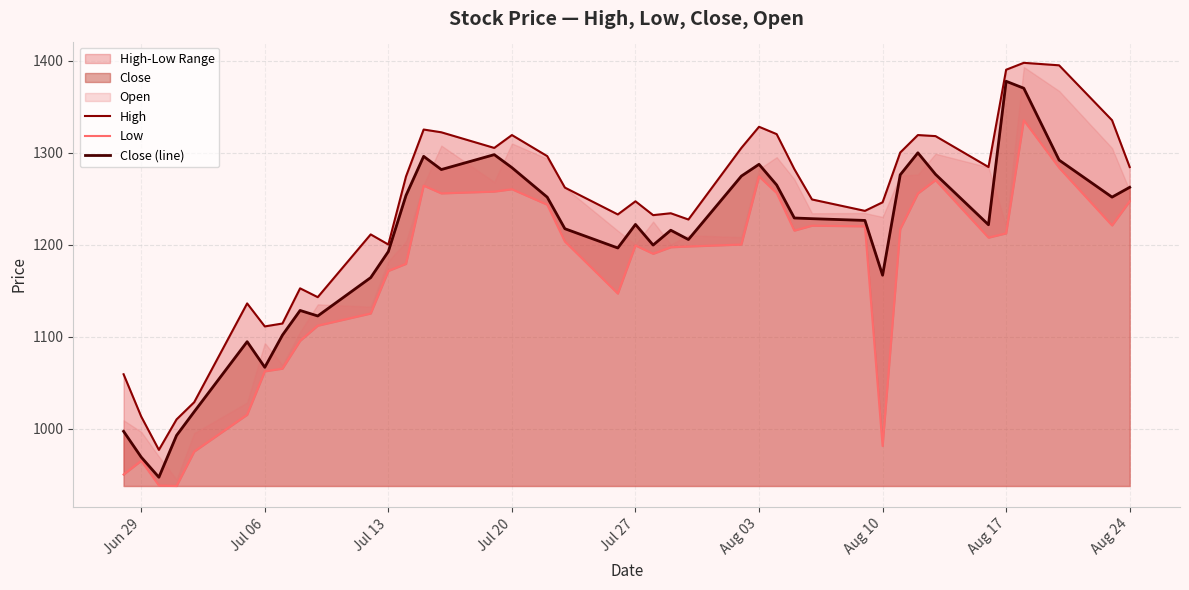

What is the highest value of the Close (line) series?

1377.4